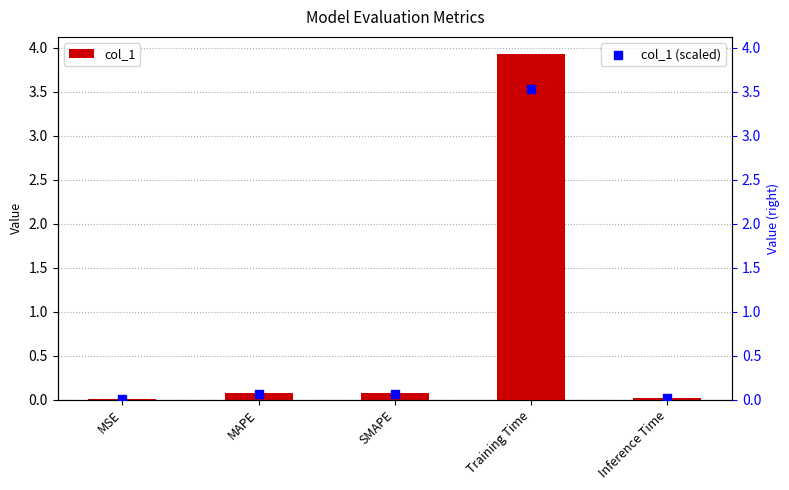

What are all the series names shown in the legend?

col_1, col_1 (scaled)